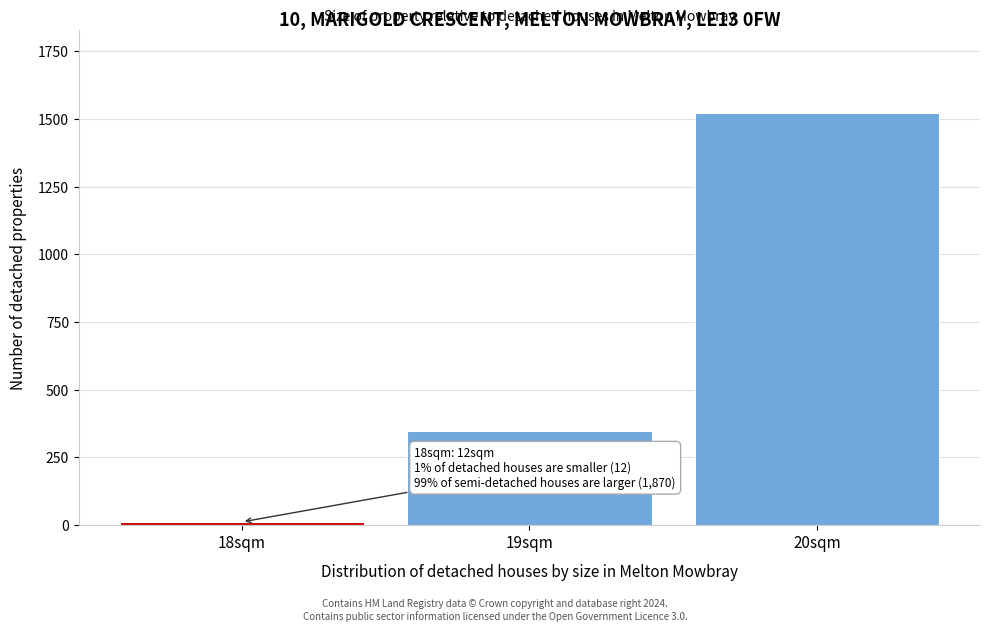

Reading left to right, list all the values displayed in this chart.

18sqm=12	19sqm=348	20sqm=1522